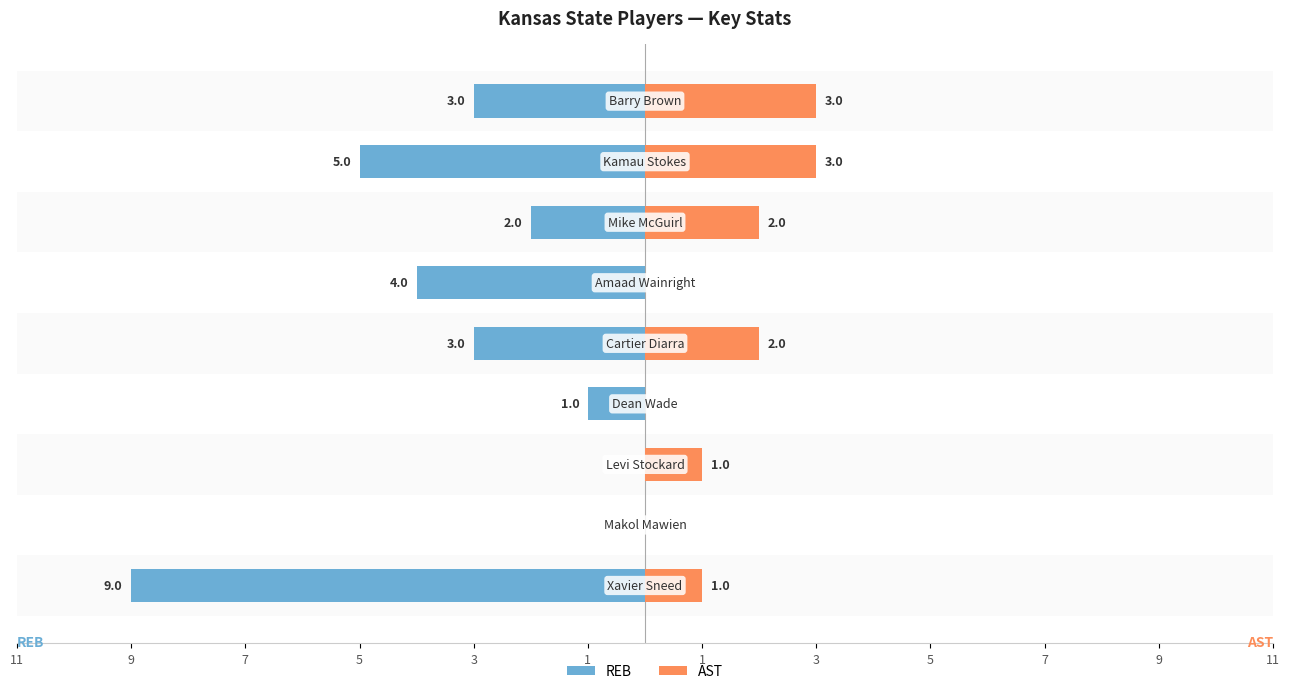

Which series has the largest range (max minus min)?

REB